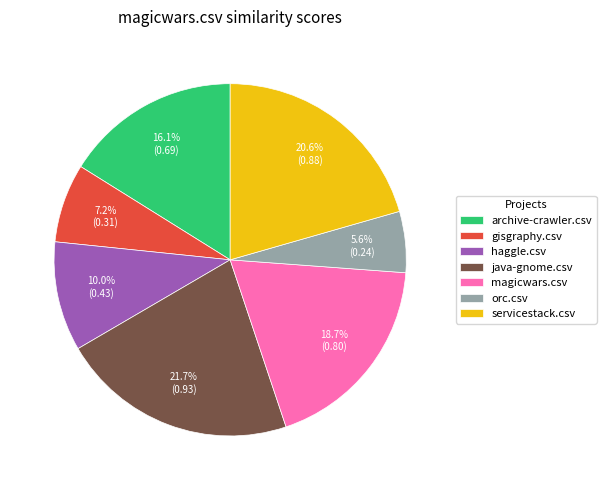

Is there a majority slice in this chart?

No